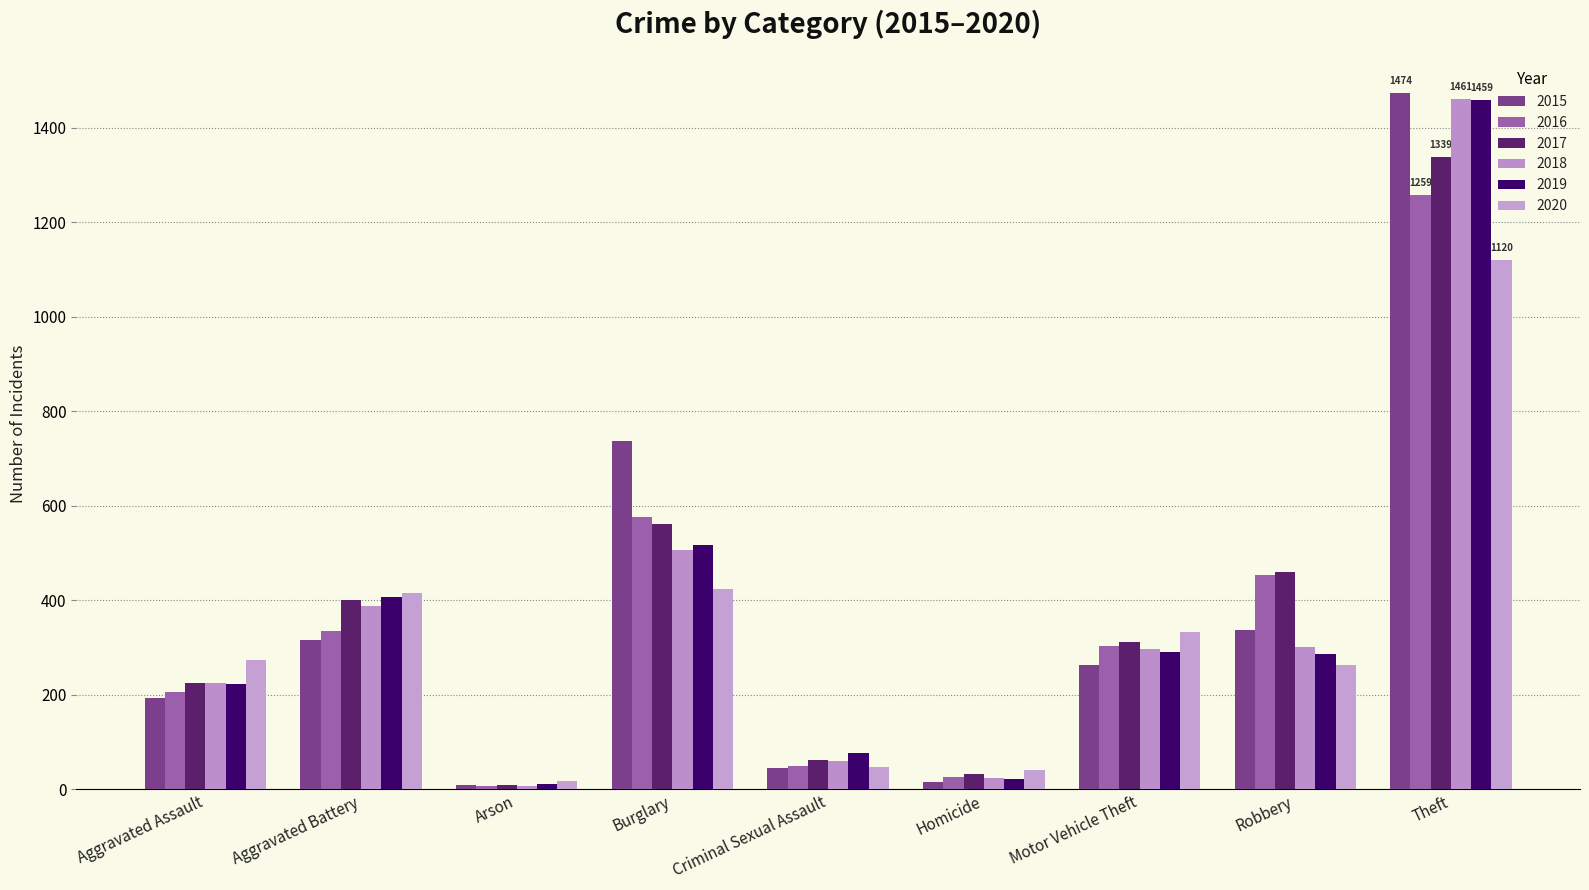

How many data points in 2017 are less than 312?

4